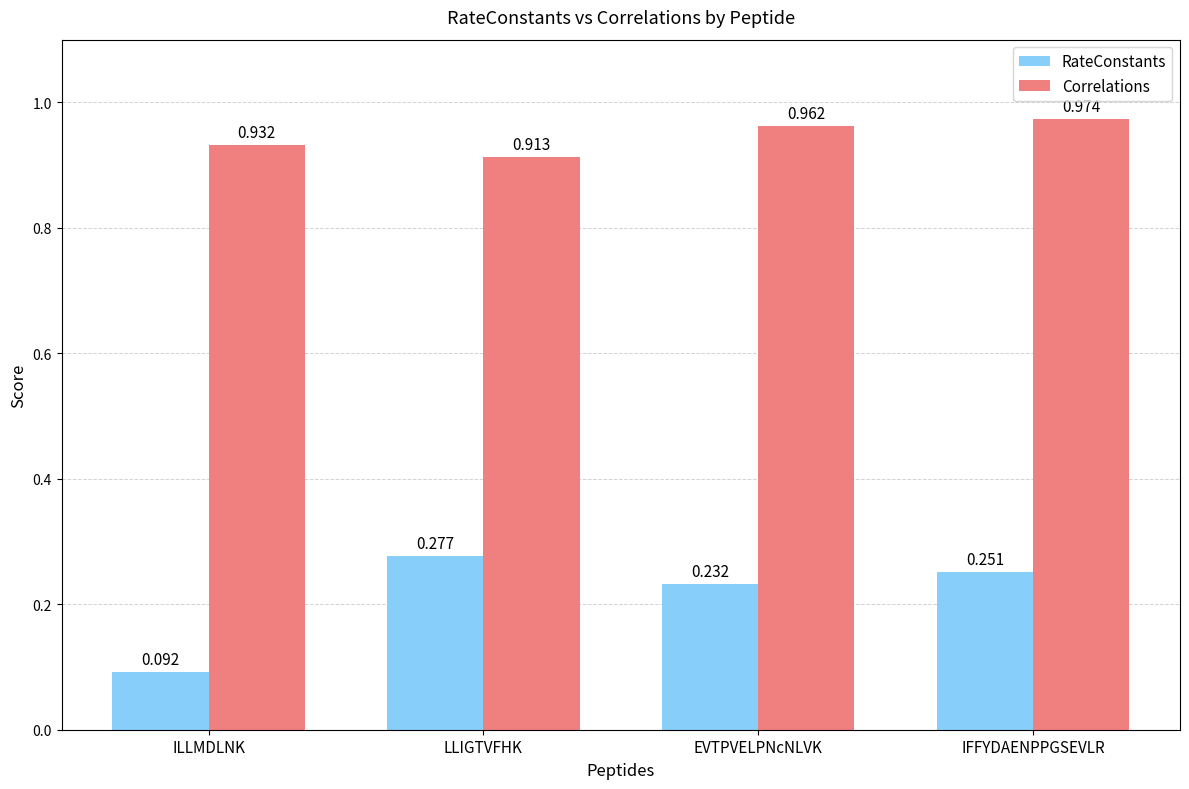

Which label corresponds to the smallest value in the chart?

ILLMDLNK